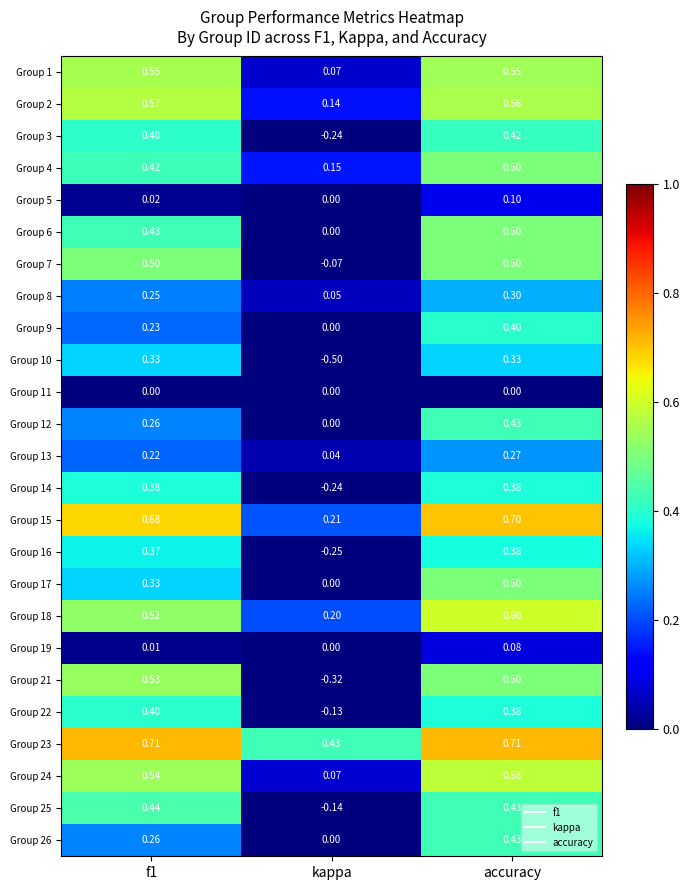

Is the value of Group 6 at kappa greater than the value of Group 4 at f1?

No